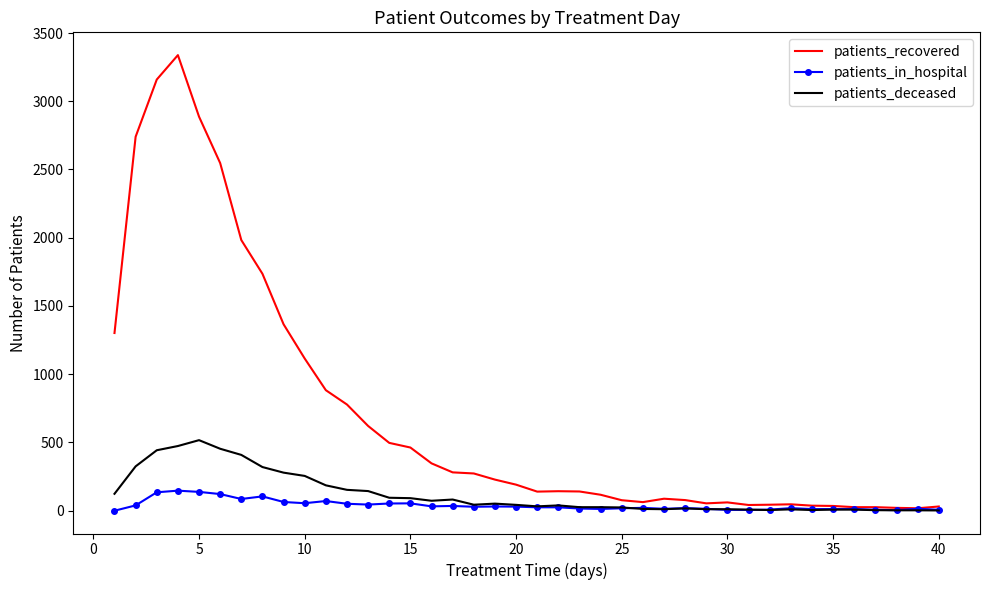

What is the highest value of the patients_recovered series?

3338